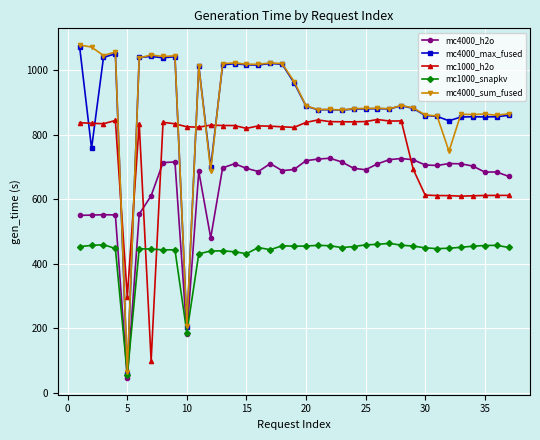

What is the smallest value displayed?

45.9